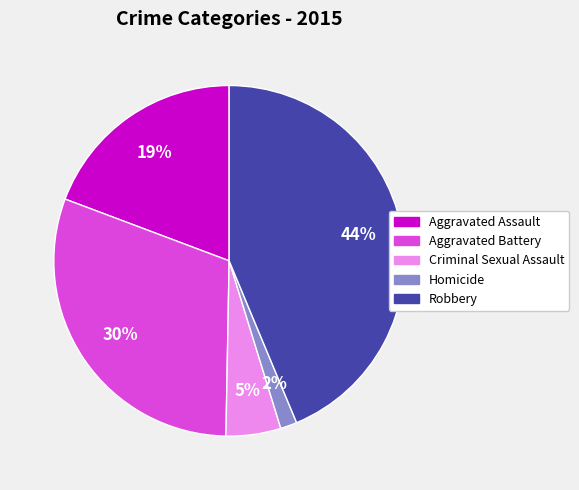

To the nearest percent, what is the combined percentage of Aggravated Assault and Robbery?

63%